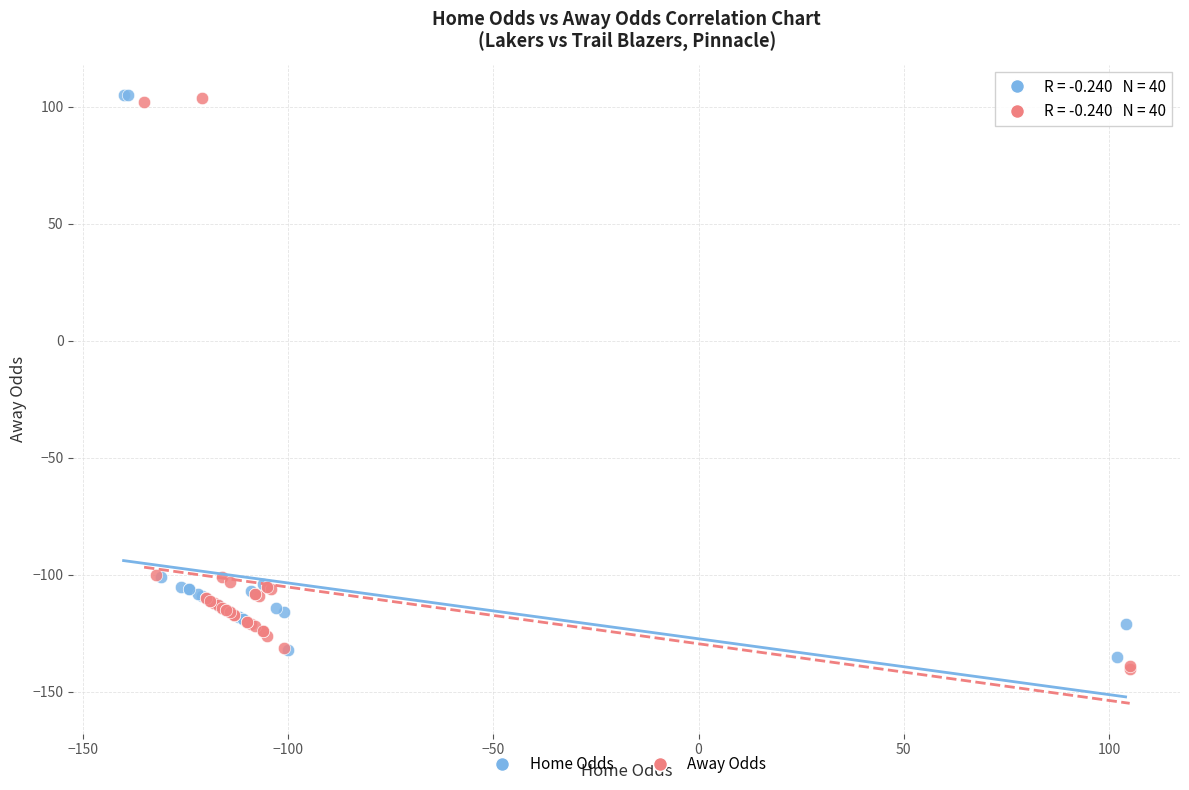

What are all the series names shown in the legend?

Home Odds, Away Odds